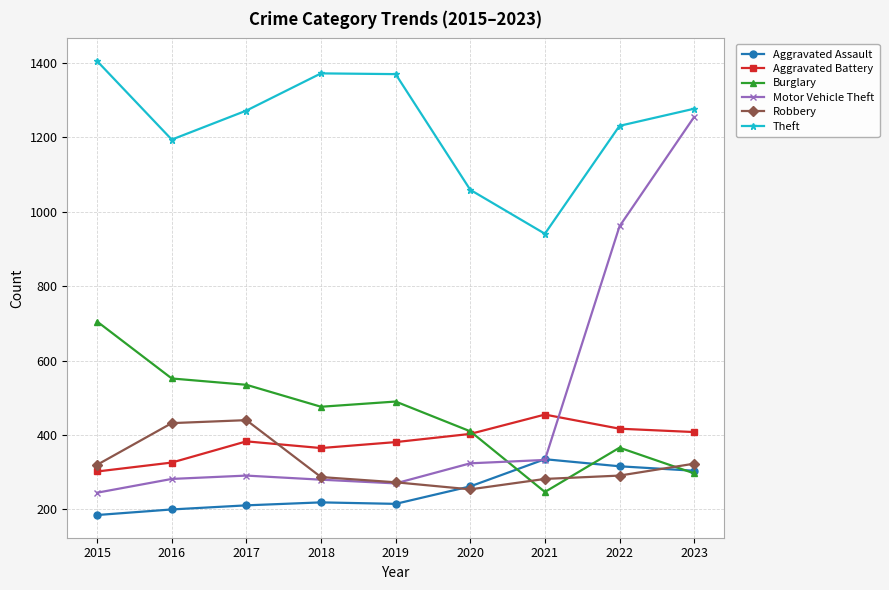

Count the number of categories in the chart.

9